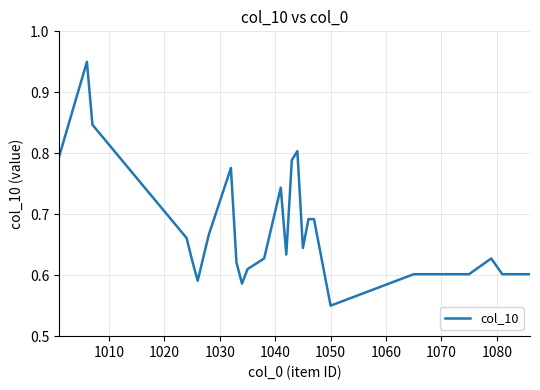

True or false: there are more than 1 points higher than both neighbors.

True